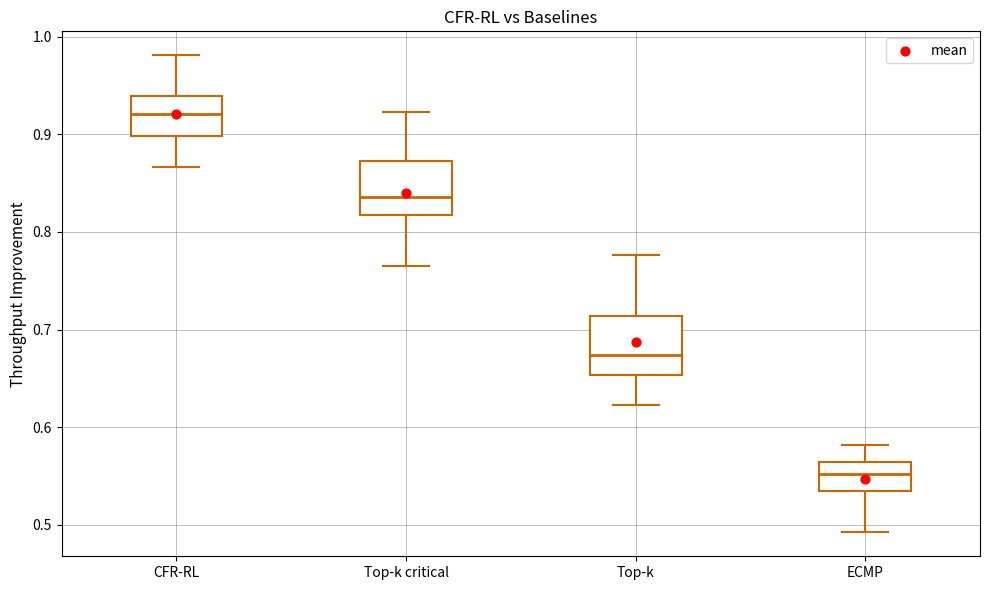

Which box's median line is the highest?

CFR-RL